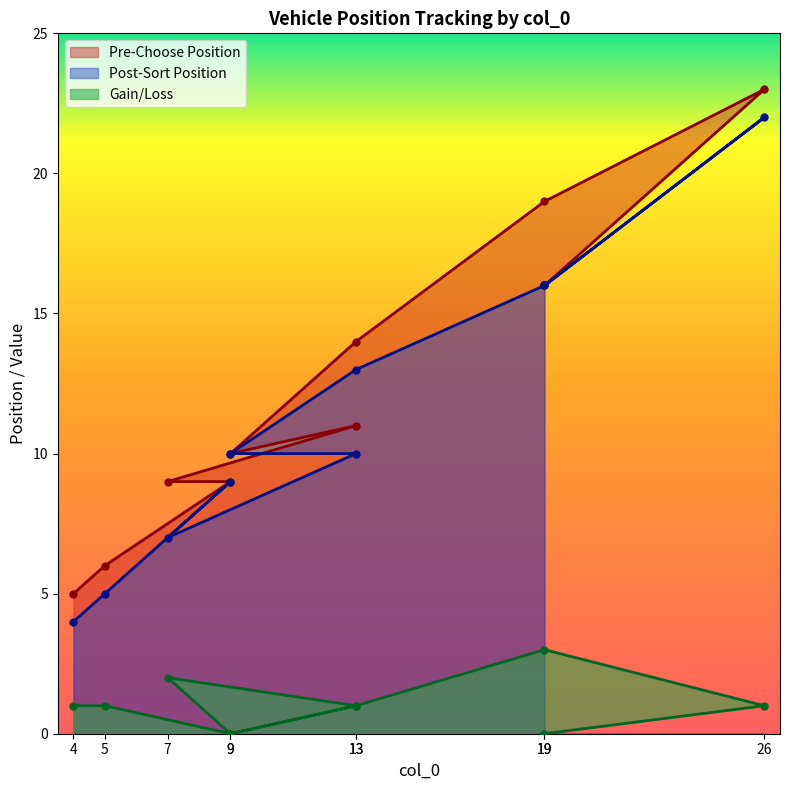

Which category has the highest value in the Gain/Loss series?

19